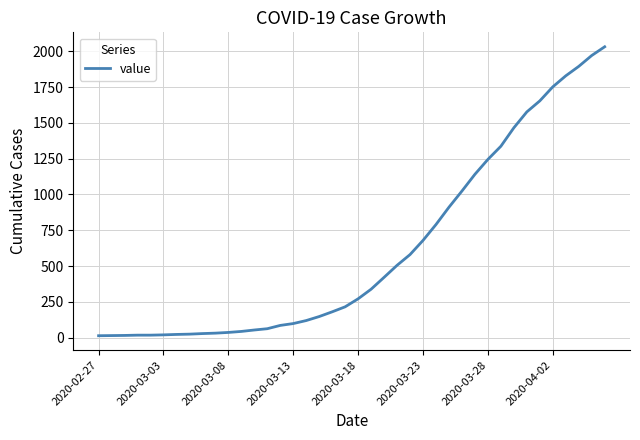

What is the greatest value displayed?

2032